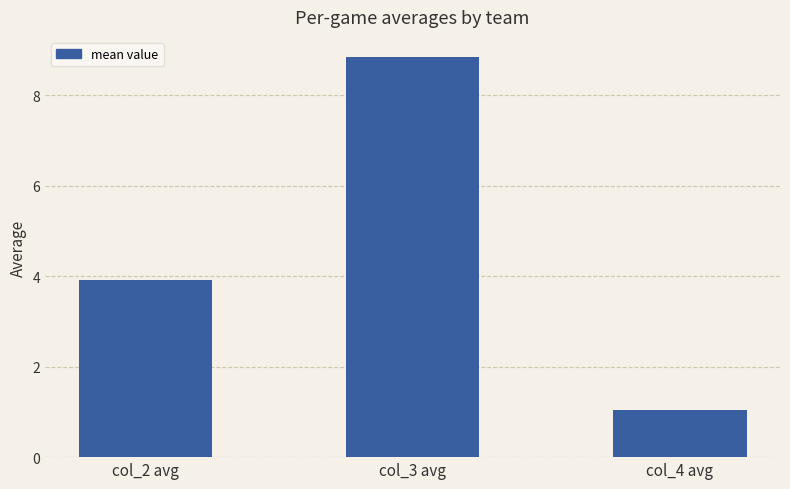

Count the number of values greater than 3.

2